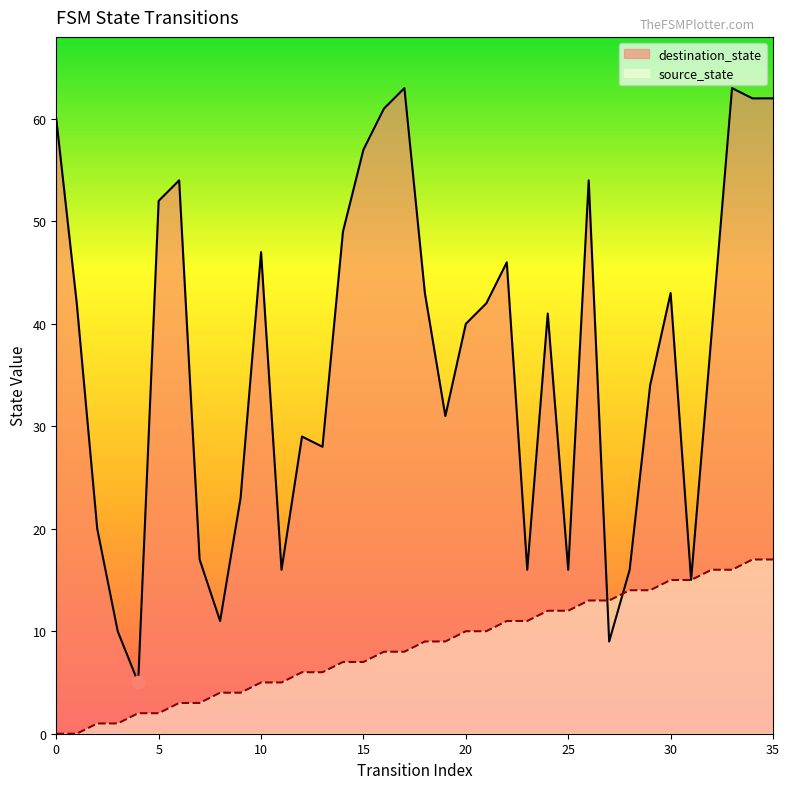

What are all the series names shown in the legend?

destination_state, source_state